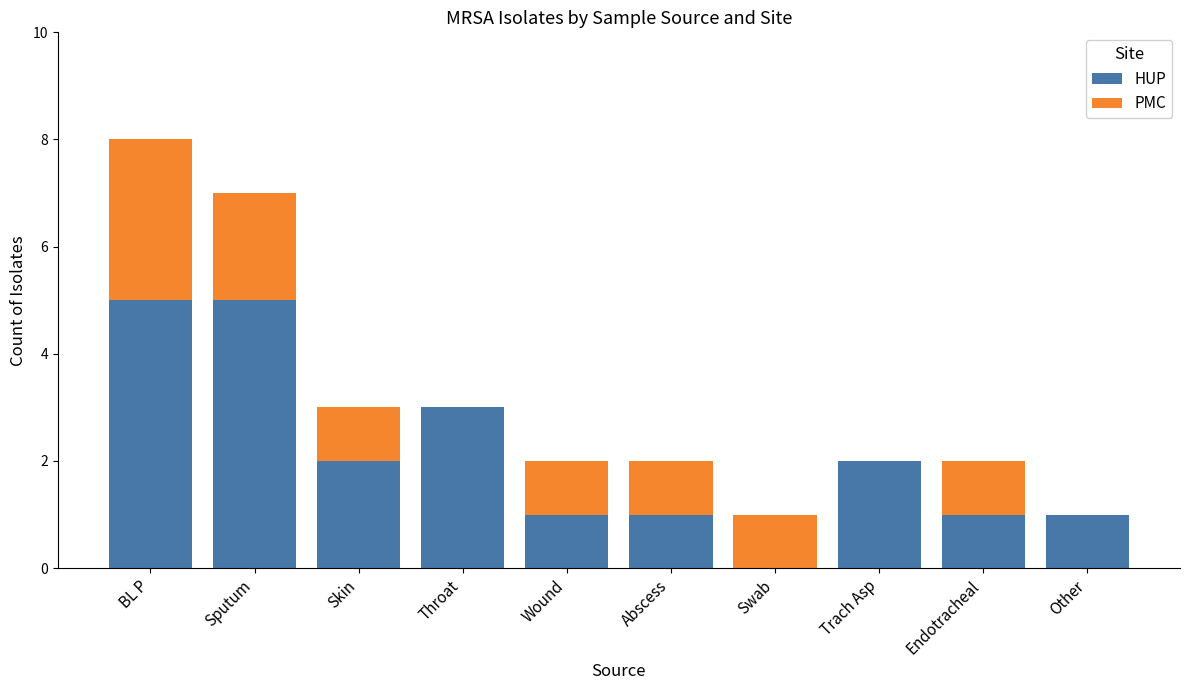

What is the sum of all HUP values?

21